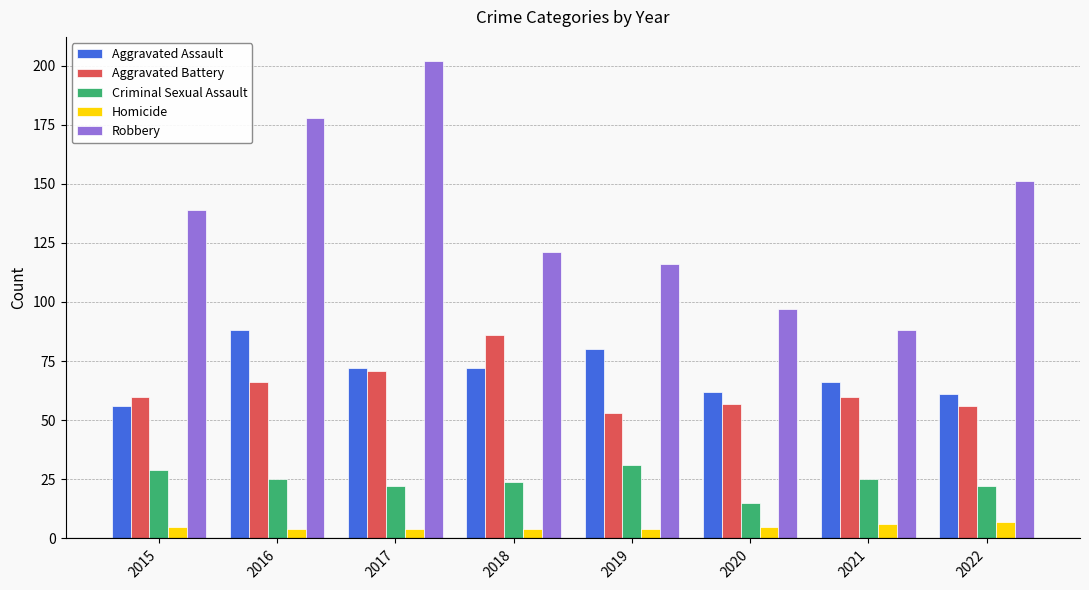

True or false: Robbery has a value of 151 at 2022.

True